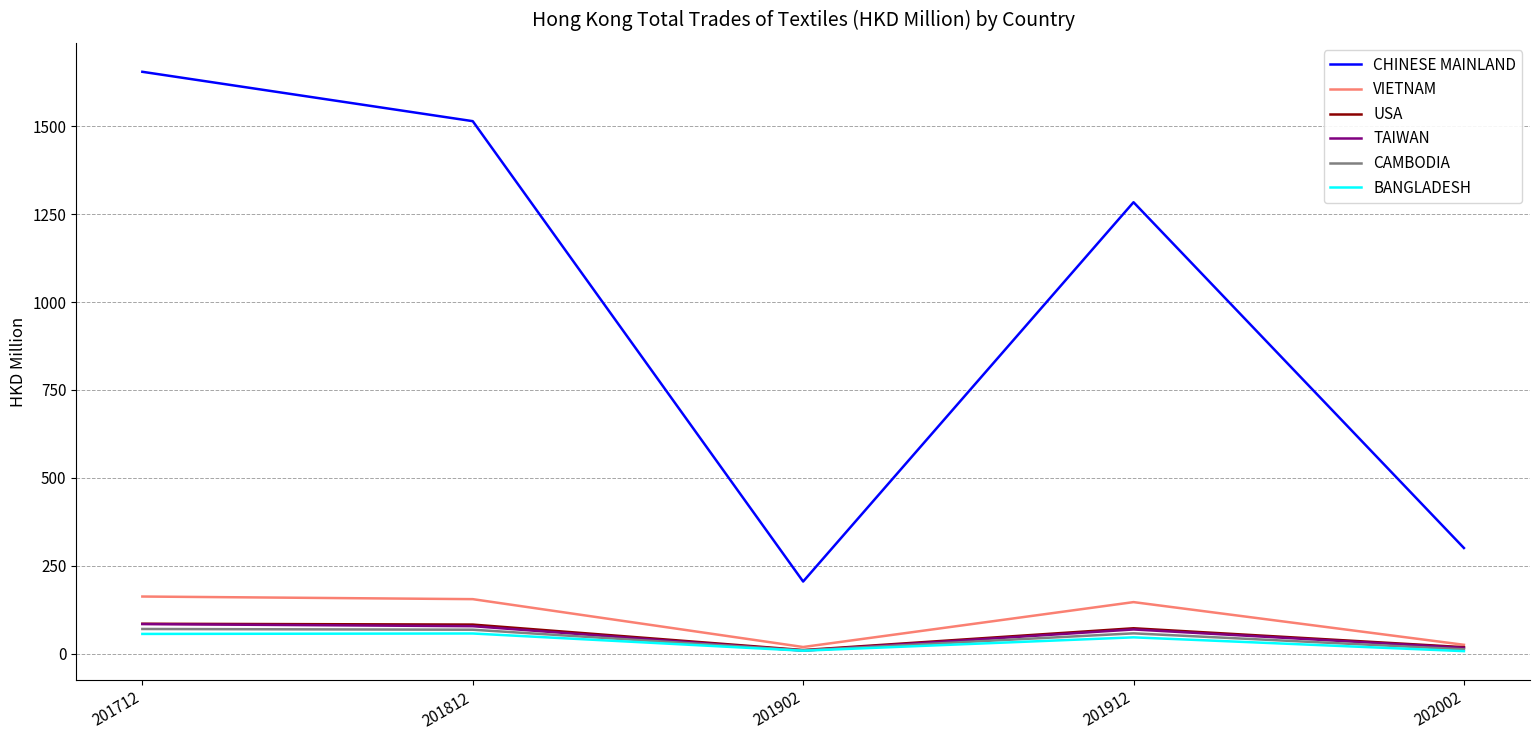

True or false: VIETNAM and CHINESE MAINLAND intersect in this chart.

False